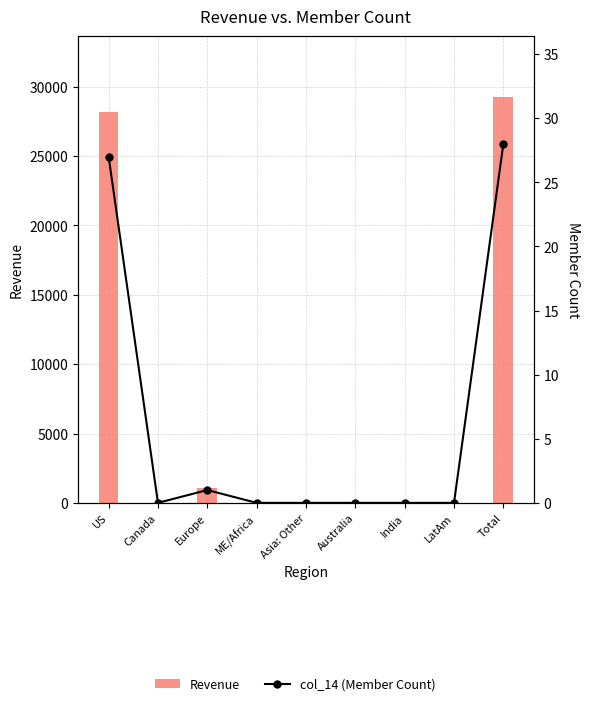

Does the chart contain any negative values?

No